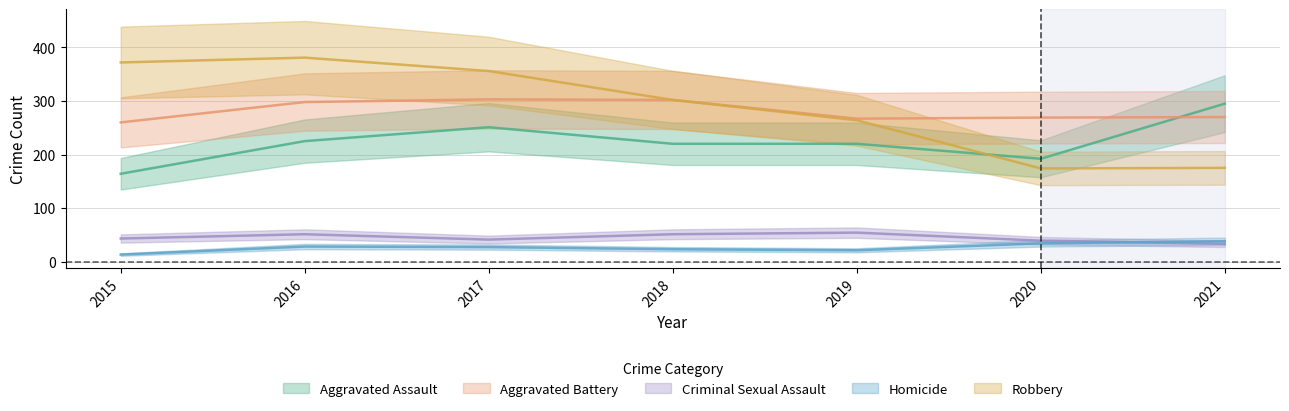

At which label does Robbery reach its minimum?

2020